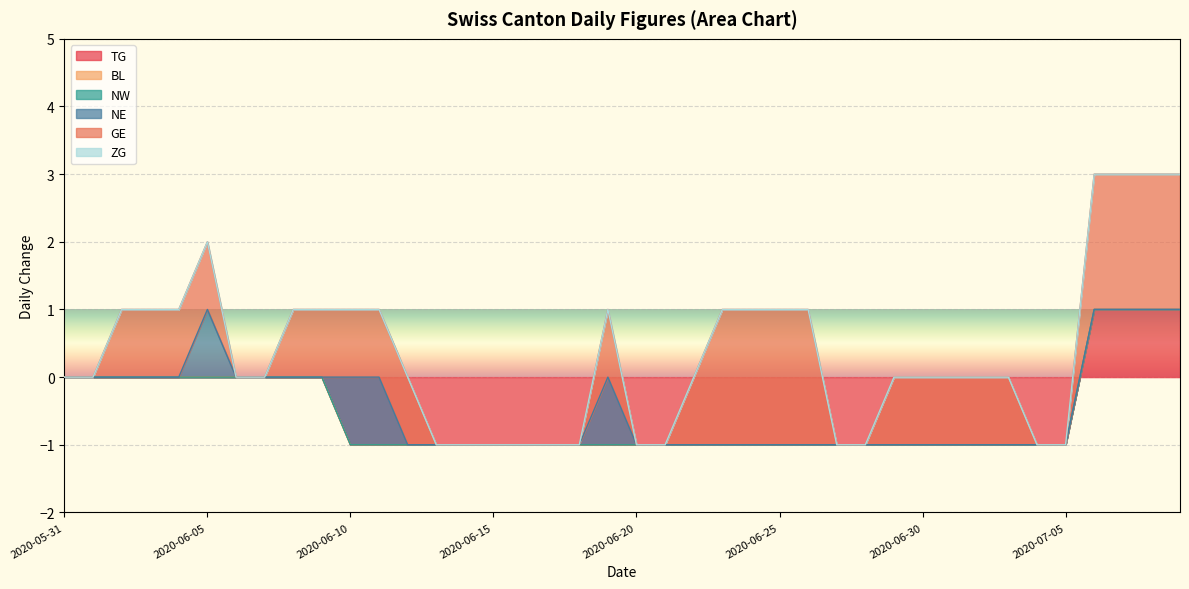

What is the average value of the TG series?

-1